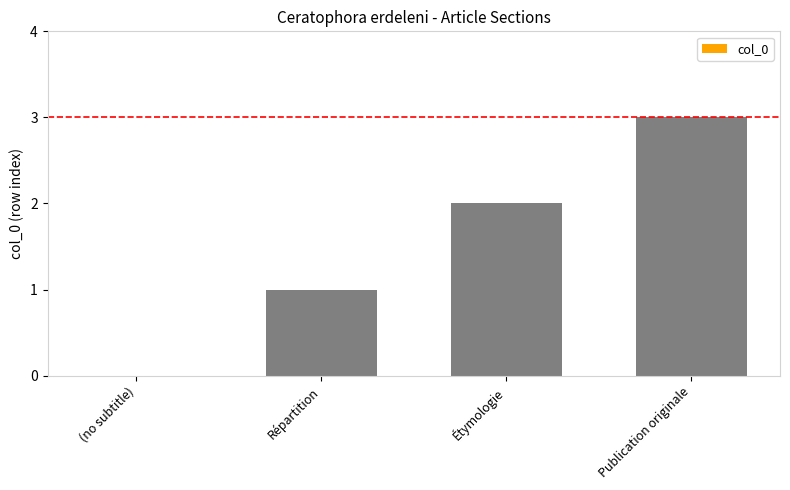

What is the change in value from Répartition to Étymologie?

+1